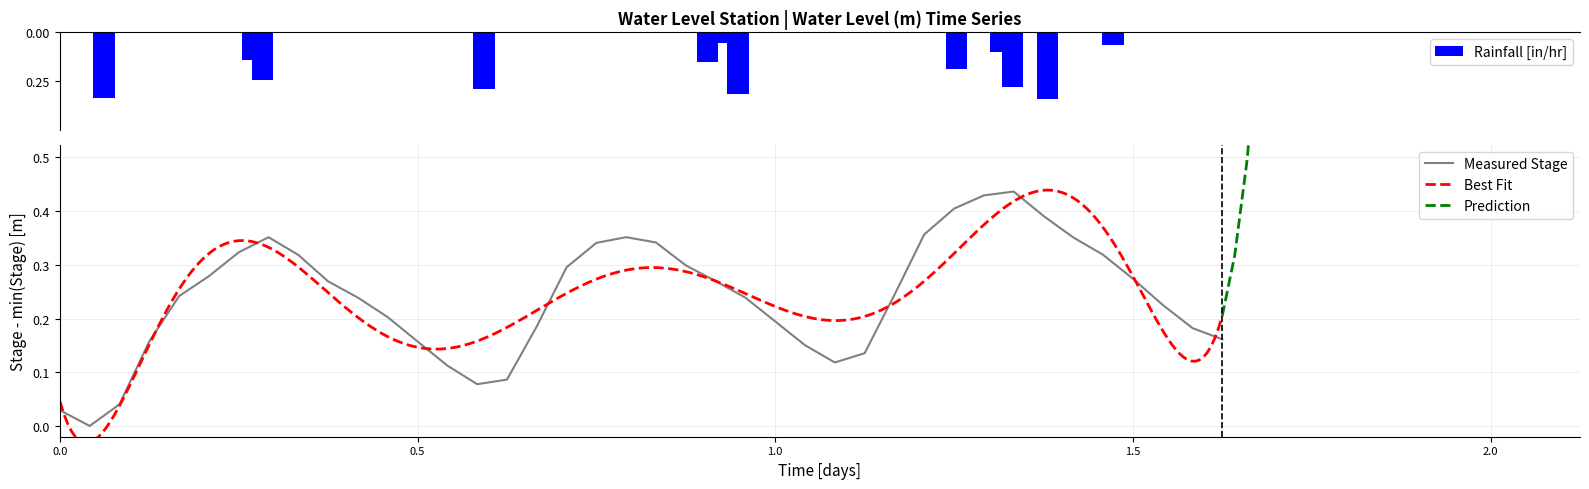

The chart shows a value of 0.1 at 0.5. True or false?

False